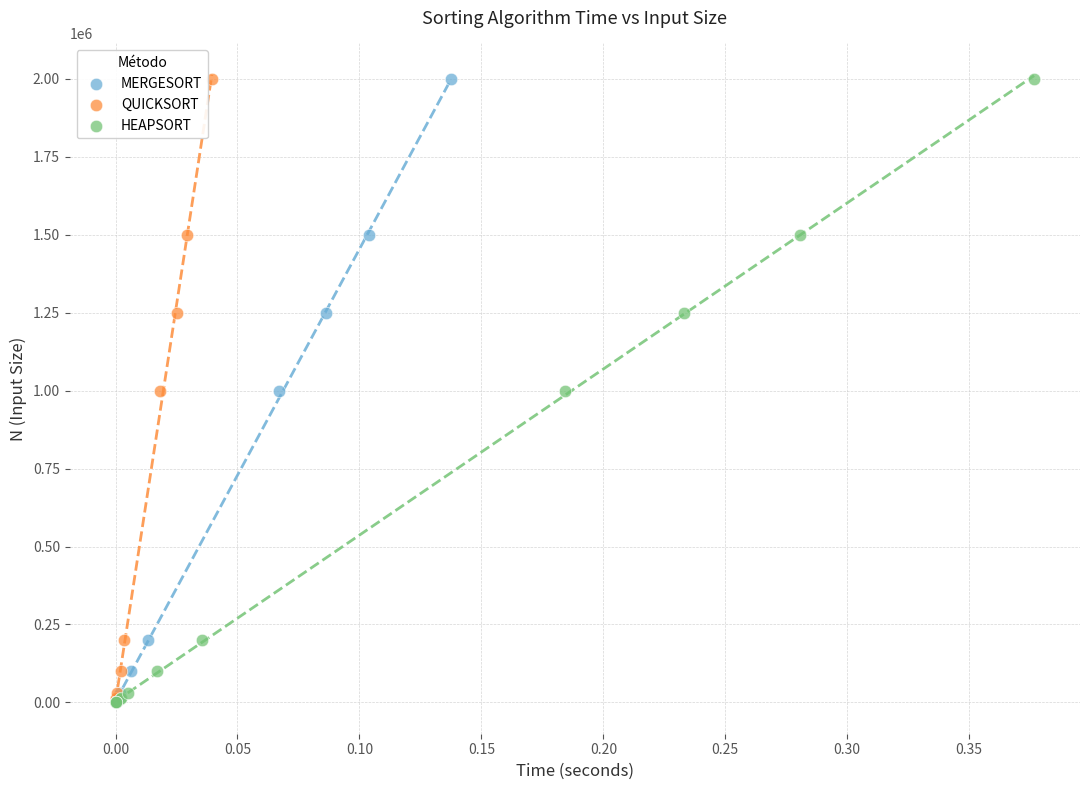

What are all the series names shown in the legend?

MERGESORT, QUICKSORT, HEAPSORT